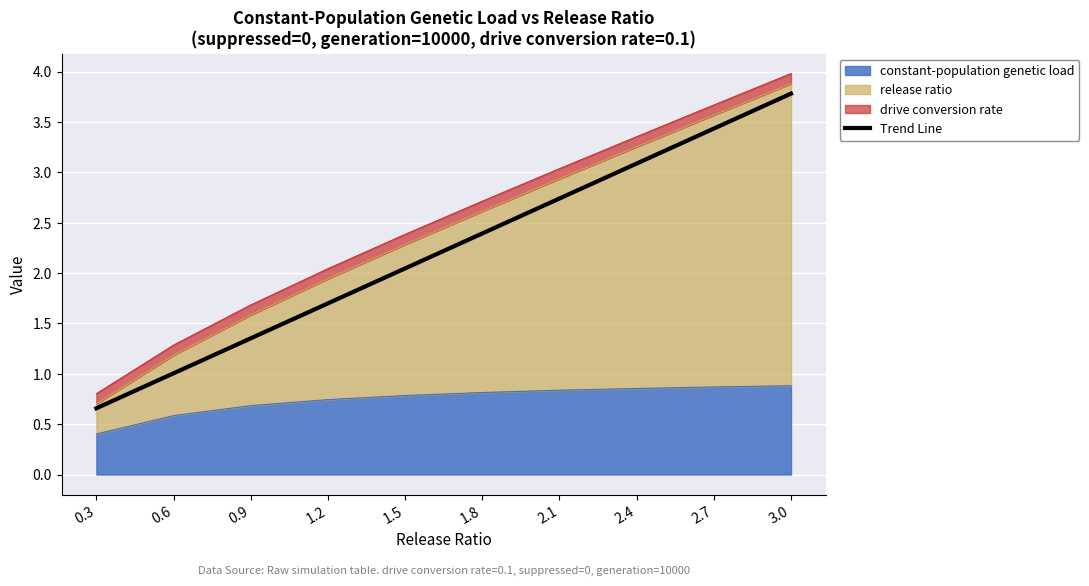

Is it true that the value at 2.1 is 2.7?

True